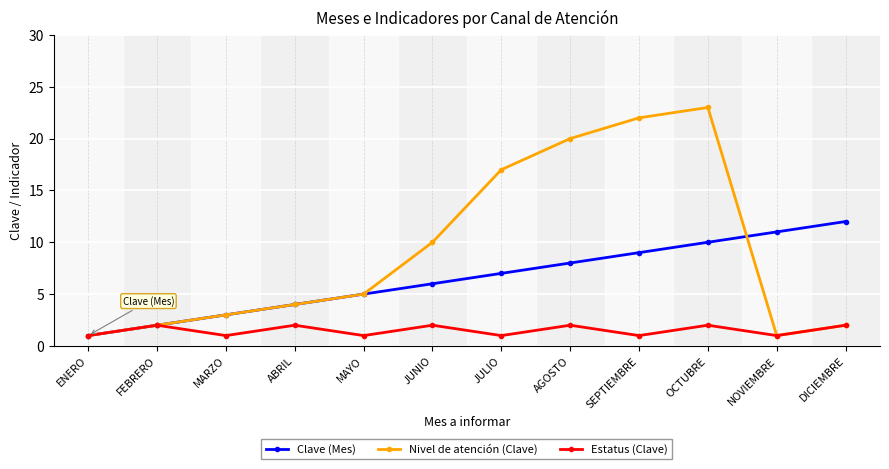

Which category has the highest value in the Nivel de atención (Clave) series?

OCTUBRE